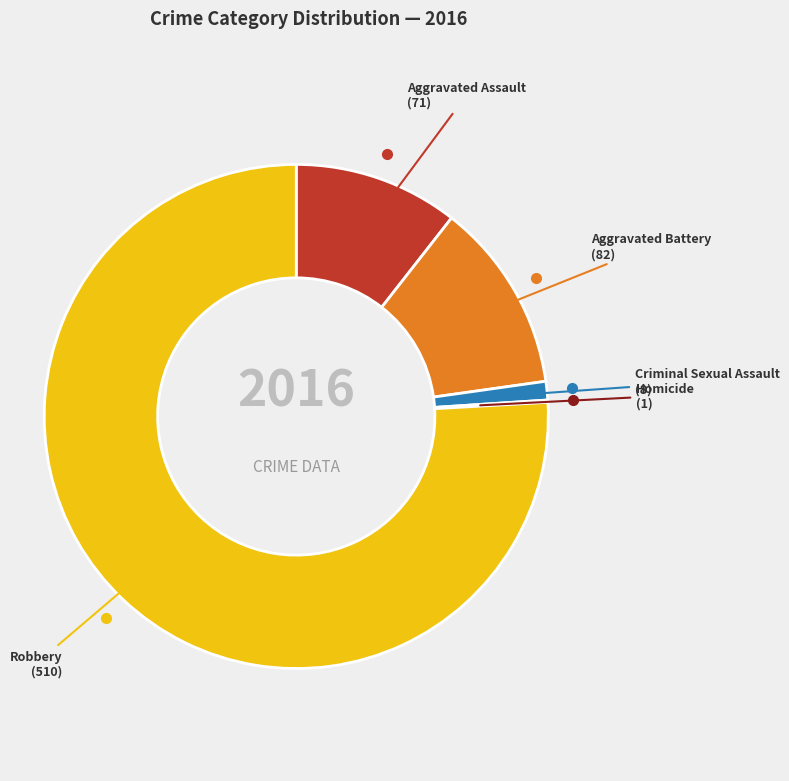

Is there any slice that represents more than half of the pie?

Yes